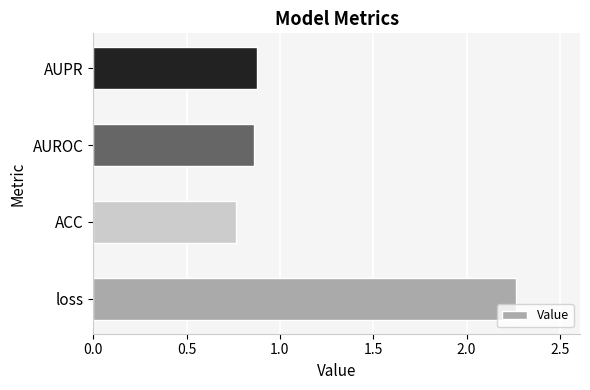

Count the values in the range 0 to 2.

3